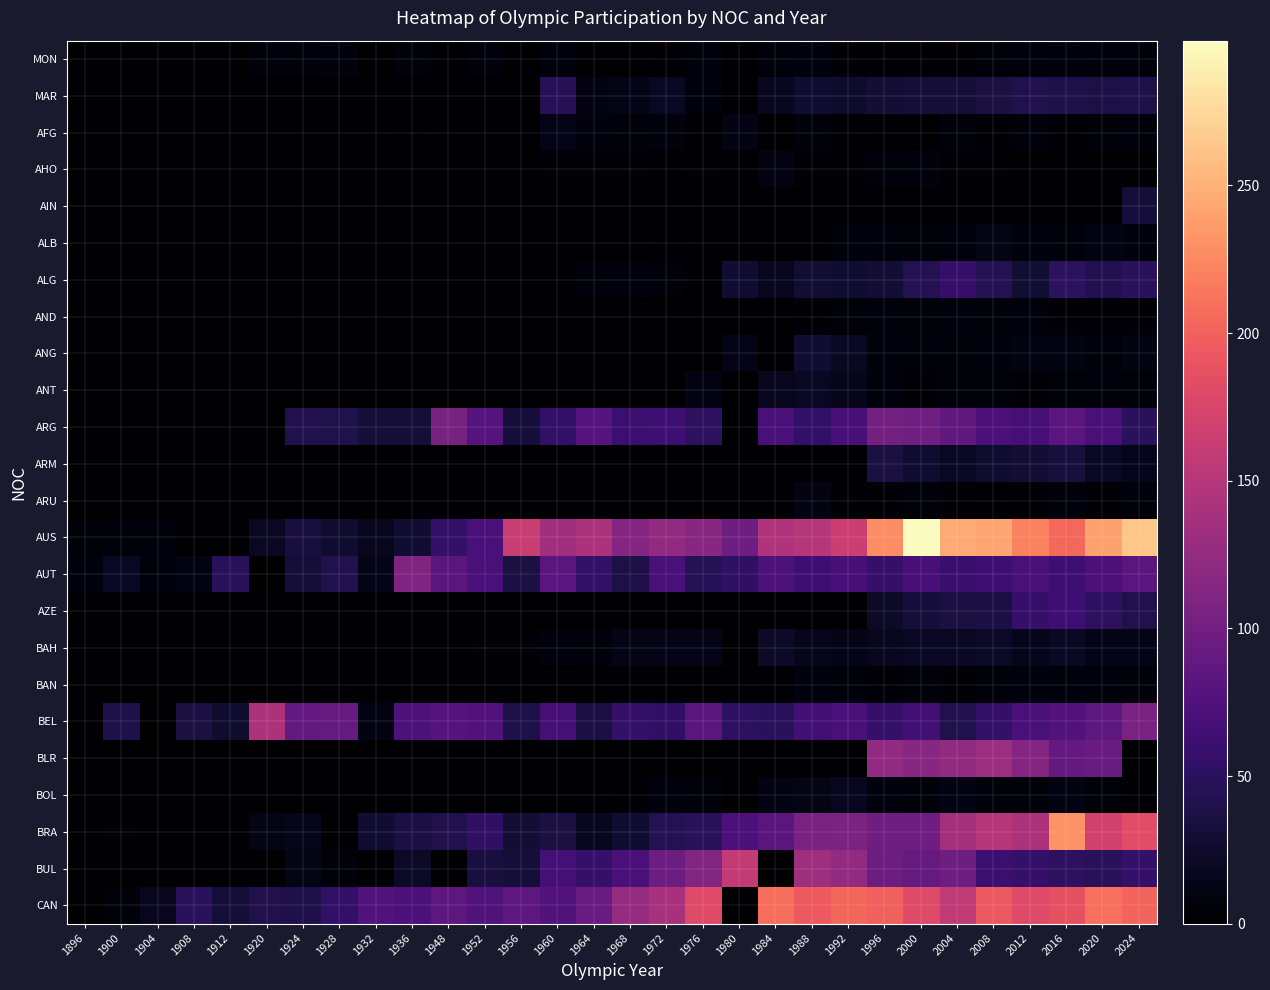

Which has a higher value, 1952 or 1972?

1952